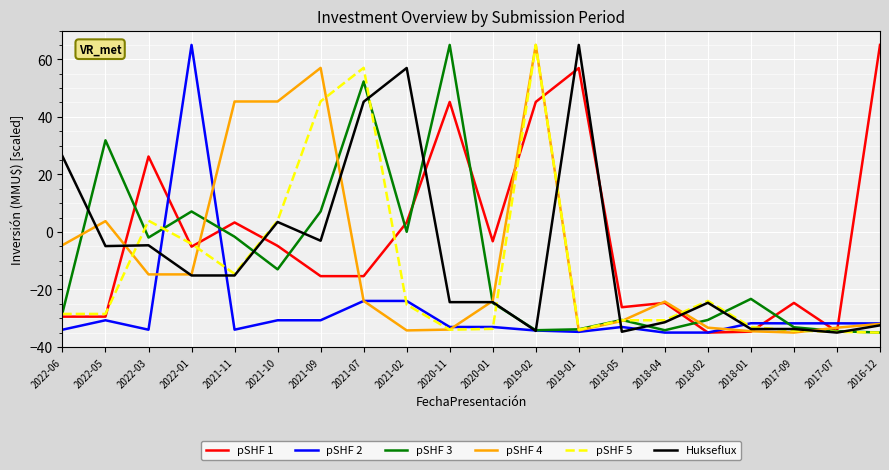

Is the value of pSHF 4 at 2021-10 greater than the value of pSHF 3 at 2022-03?

Yes